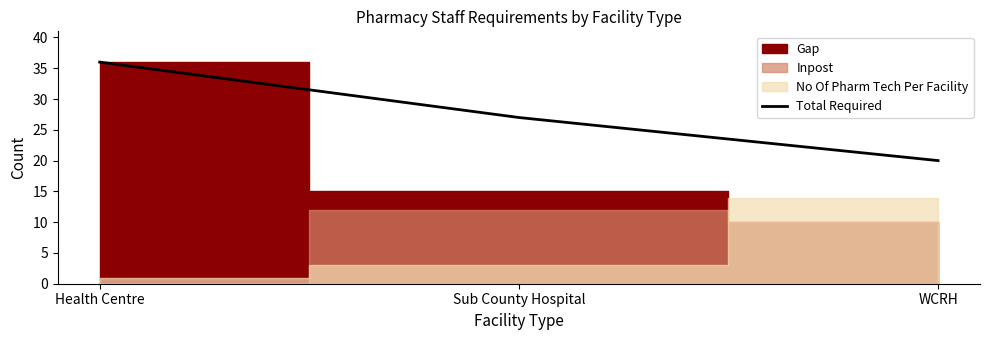

What is the approximate value at Sub County Hospital?

27